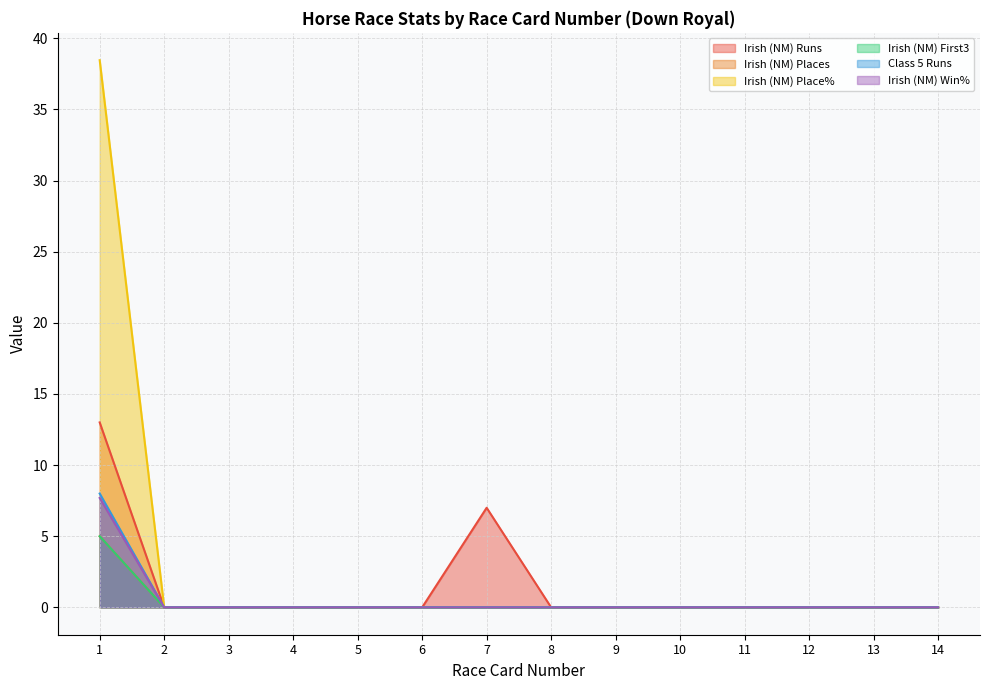

Which series has the largest total across all categories?

Irish (NM) Place%